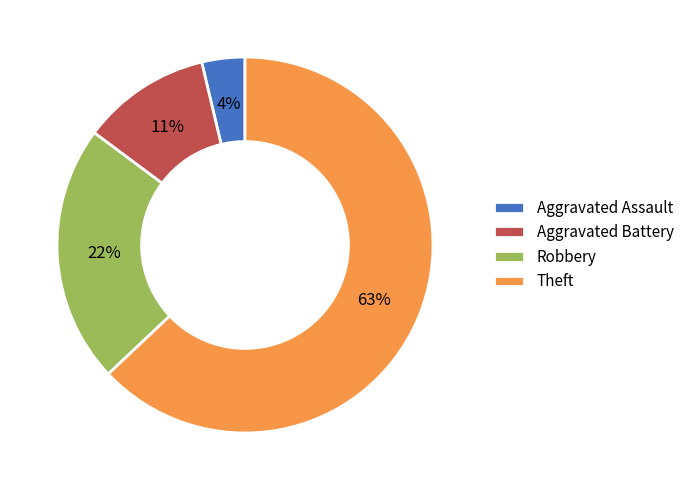

True or false: Aggravated Assault accounts for 17% of the total.

False